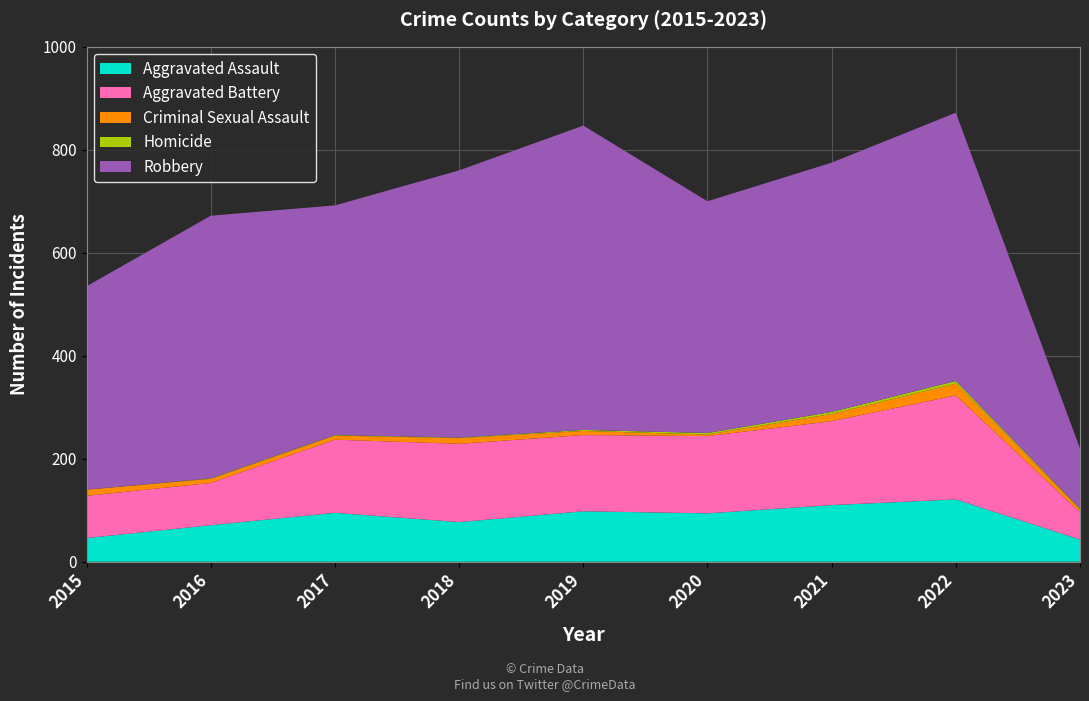

Reading left to right, transcribe all the data shown in this chart.

Aggravated Assault: 2015=46	2016=71	2017=95	2018=77	2019=98	2020=94	2021=110	2022=121	2023=43
Aggravated Battery: 2015=82	2016=82	2017=142	2018=152	2019=148	2020=150	2021=163	2022=202	2023=53
Criminal Sexual Assault: 2015=12	2016=8	2017=8	2018=11	2019=8	2020=3	2021=14	2022=23	2023=6
Homicide: 2015=0	2016=1	2017=1	2018=1	2019=2	2020=3	2021=4	2022=5	2023=1
Robbery: 2015=395	2016=510	2017=446	2018=519	2019=591	2020=450	2021=484	2022=521	2023=117